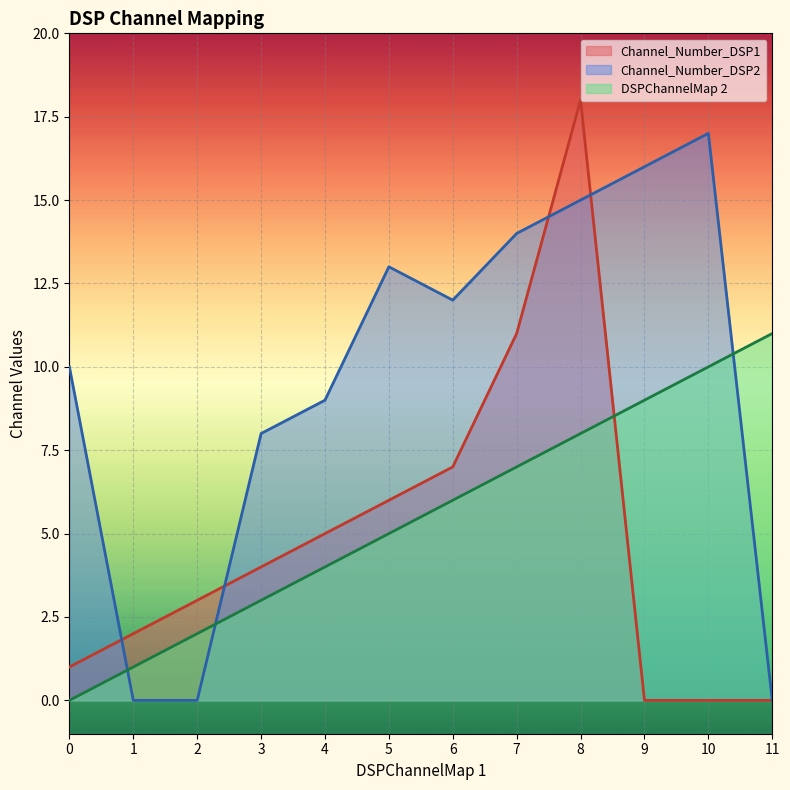

Which category has the highest value in the Channel_Number_DSP1 series?

8